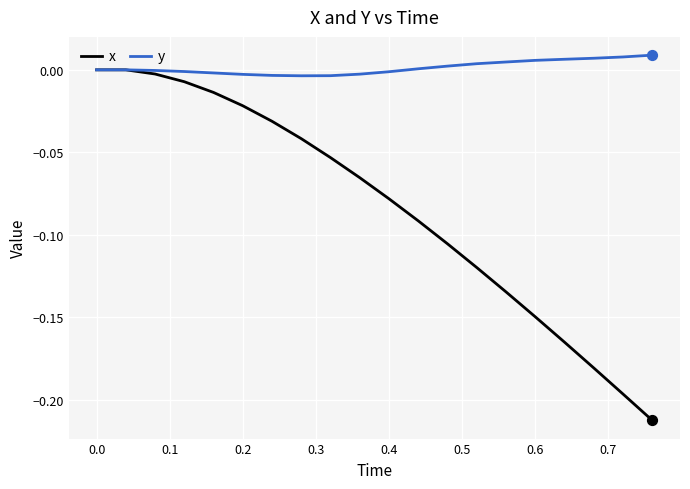

Which series has the largest total across all categories?

y